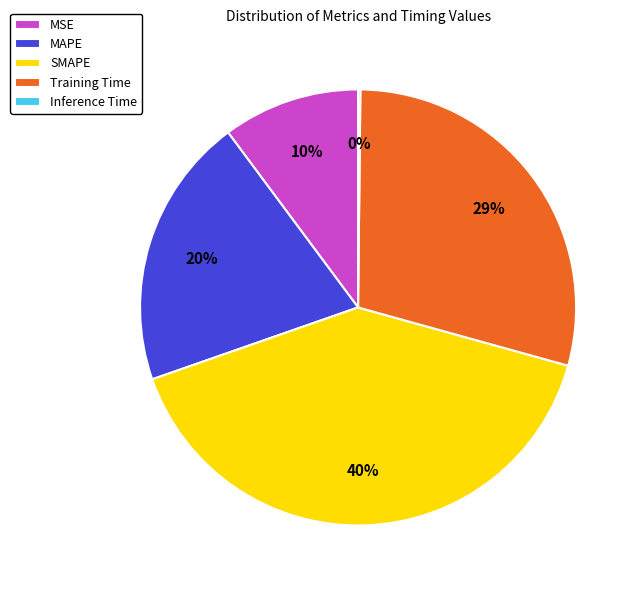

Do MAPE and MSE together represent more than half of the pie?

No